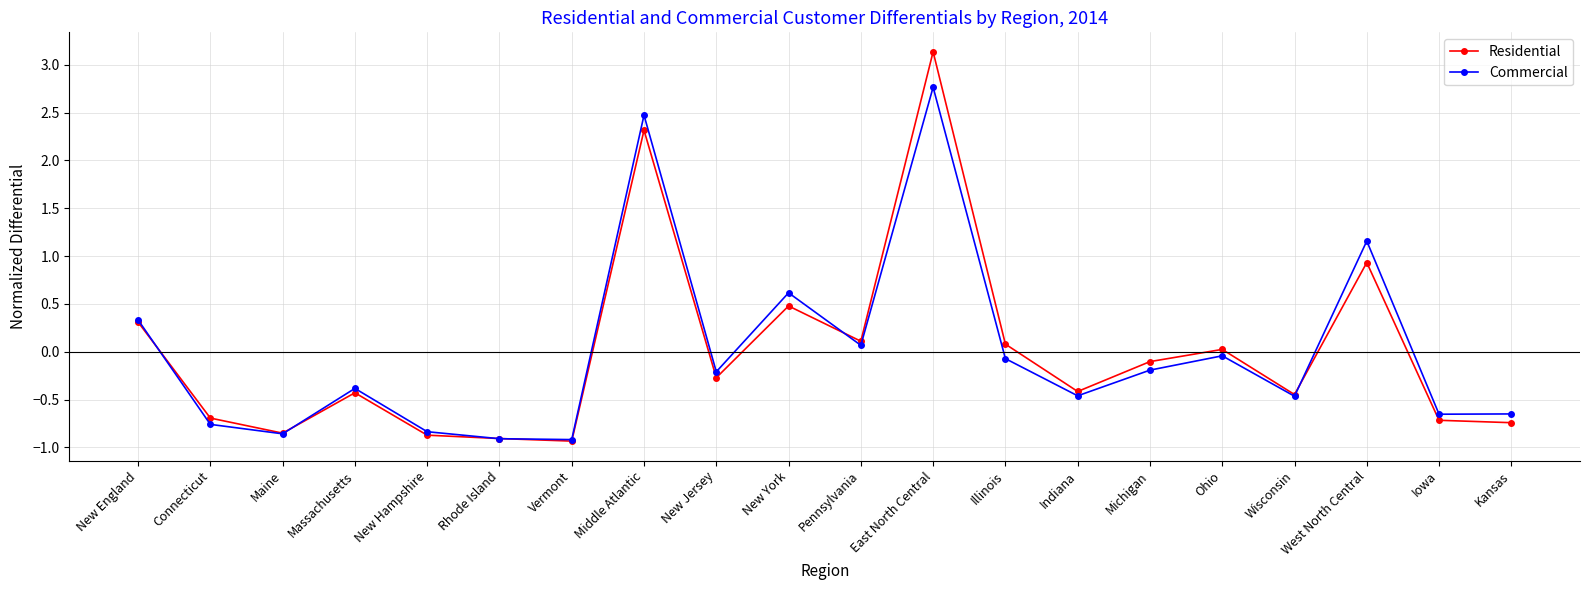

What is the label of the 8th point from the right?

Illinois